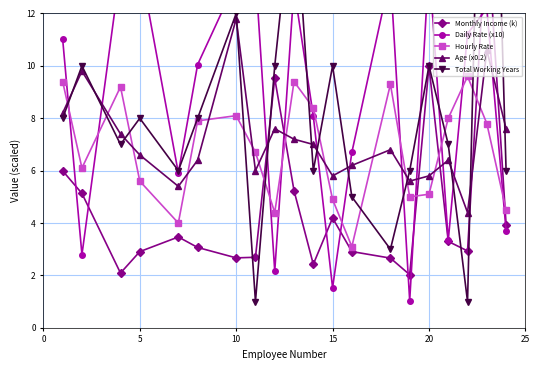

True or false: Monthly Income (k) and Total Working Years cross at least once.

True